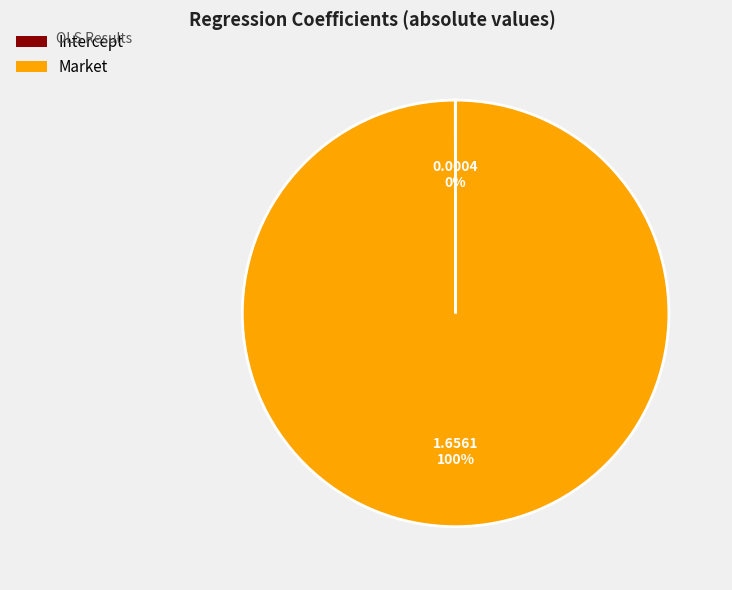

True or false: Market accounts for 100% of the total.

True